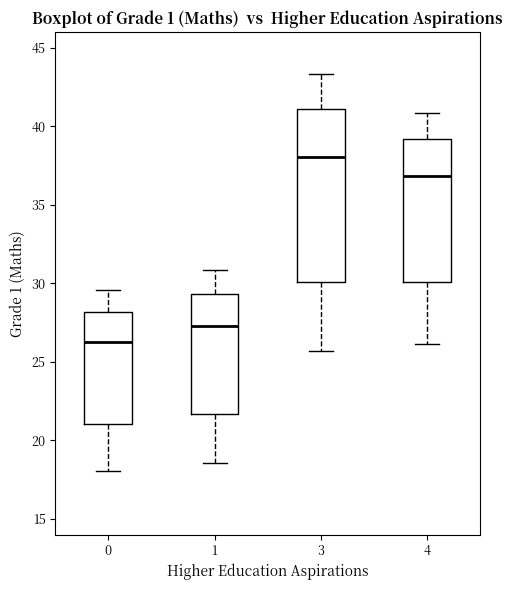

Where does the upper whisker of the box at x = 1 end on the y-axis? The values are not printed on the chart, so give them approximately, as read against the axis.

31.0